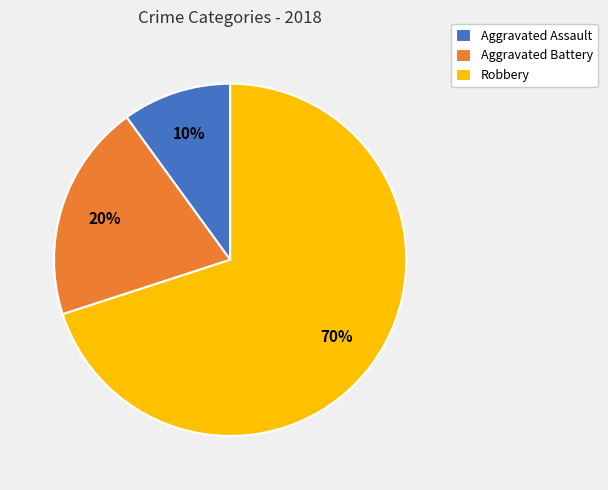

What is the smallest slice in the pie chart?

Aggravated Assault